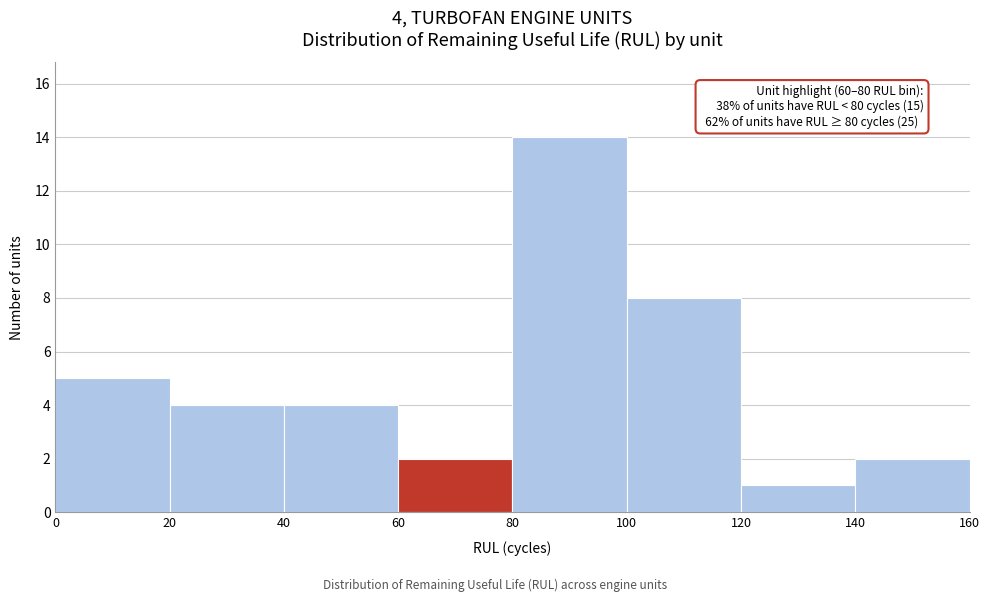

Which range on the x-axis has the tallest bar?

80 to 100